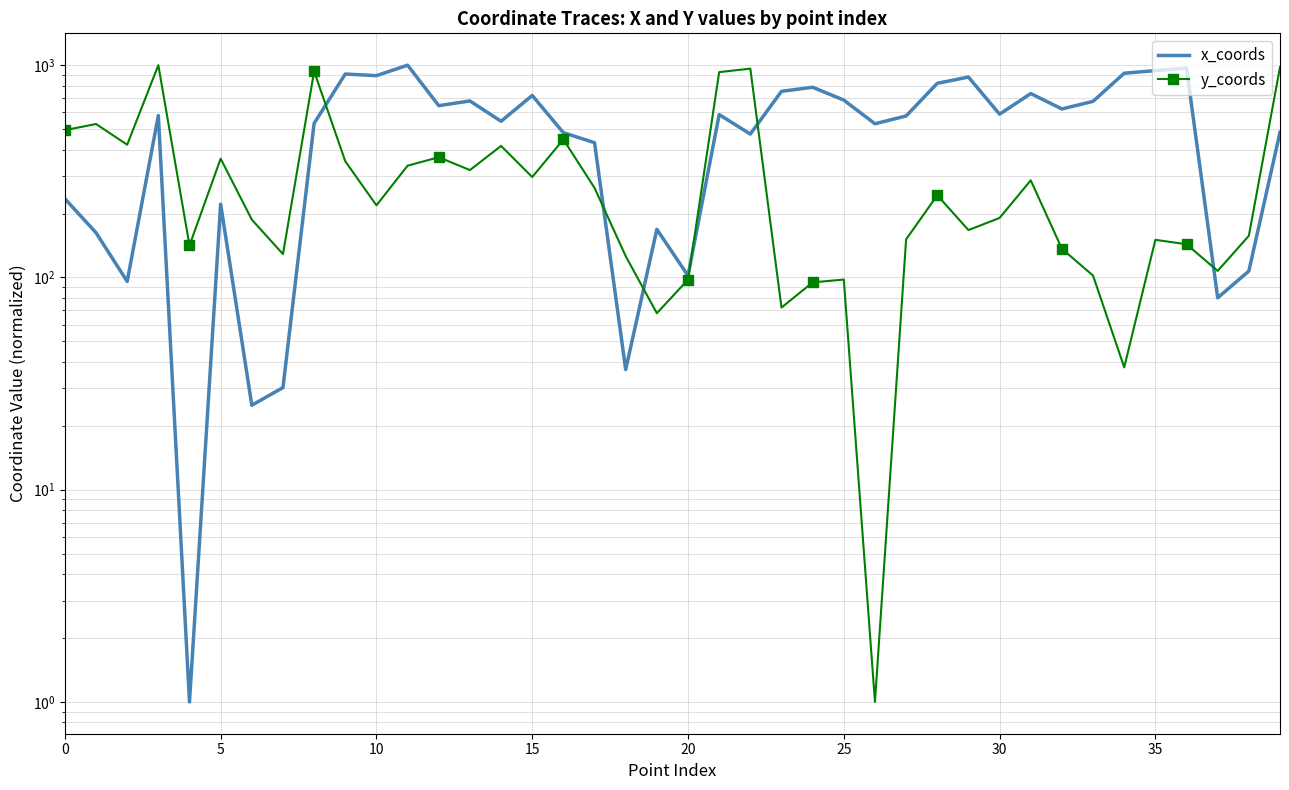

Is the value of x_coords at 34 greater than the value of y_coords at 11?

Yes